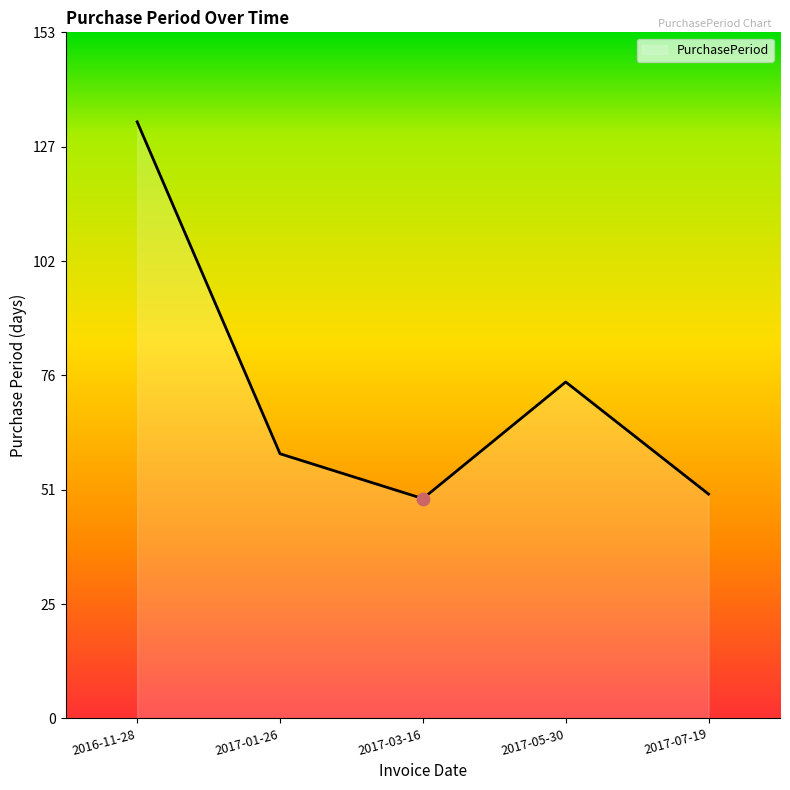

Which has a higher value, 2016-11-28 or 2017-07-19?

2016-11-28